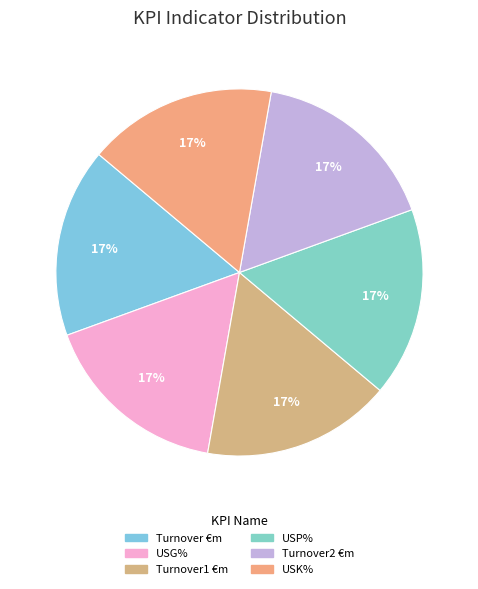

How many segments does this pie chart have?

6